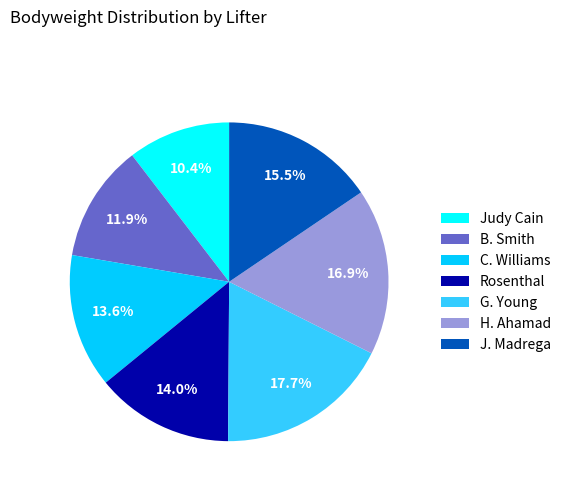

What is the largest slice in the pie chart?

G. Young